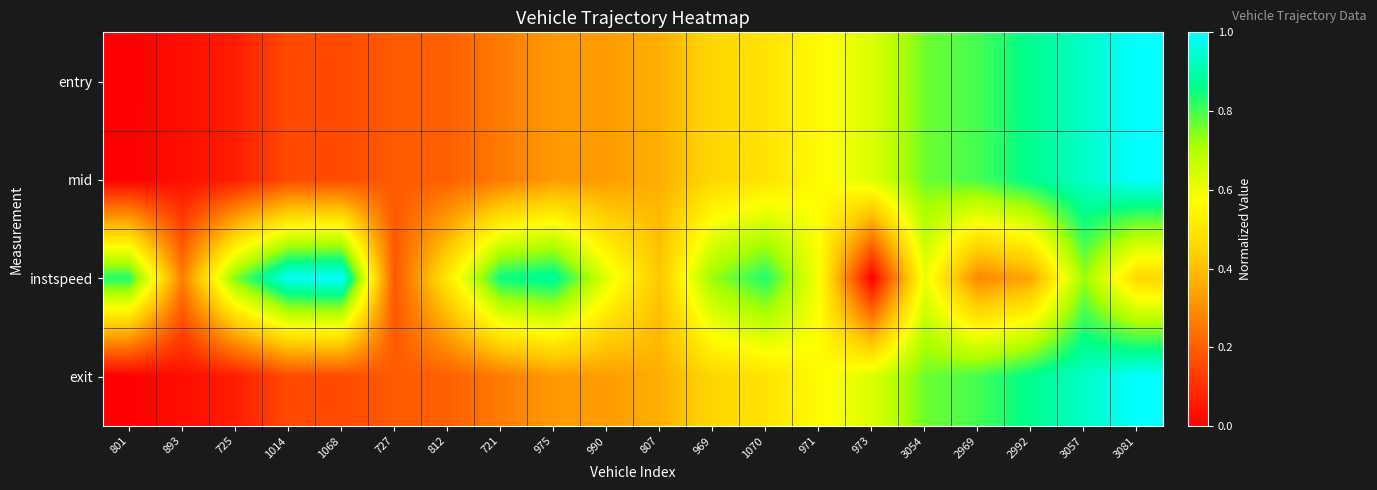

Which series has the widest spread of values?

entry